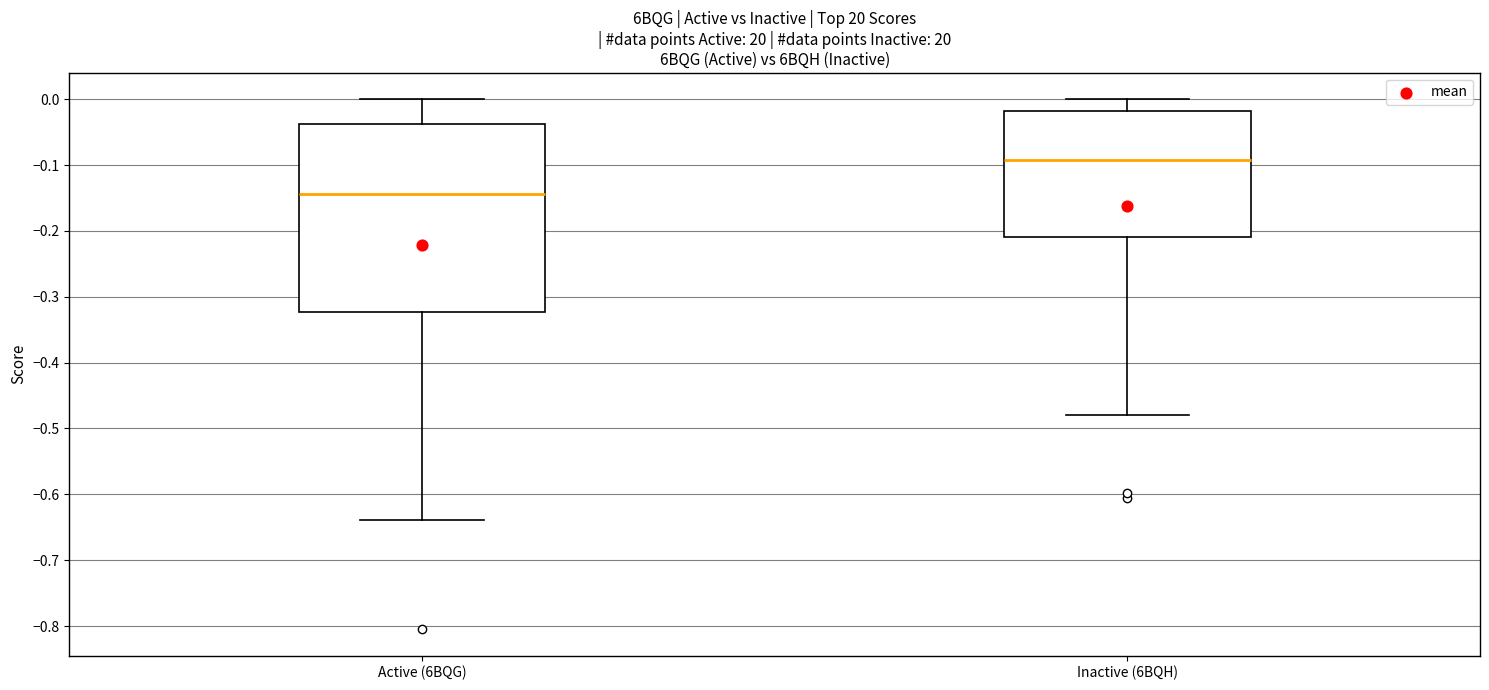

Which box's median line is the lowest?

Active (6BQG)